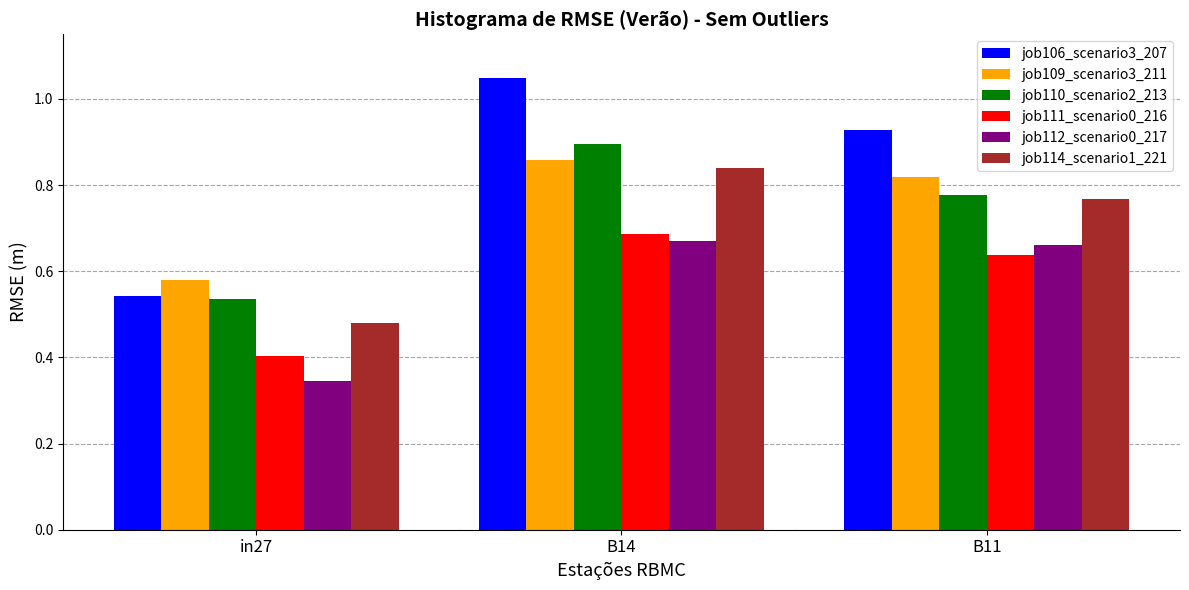

At which label is job109_scenario3_211 closest to 0?

in27